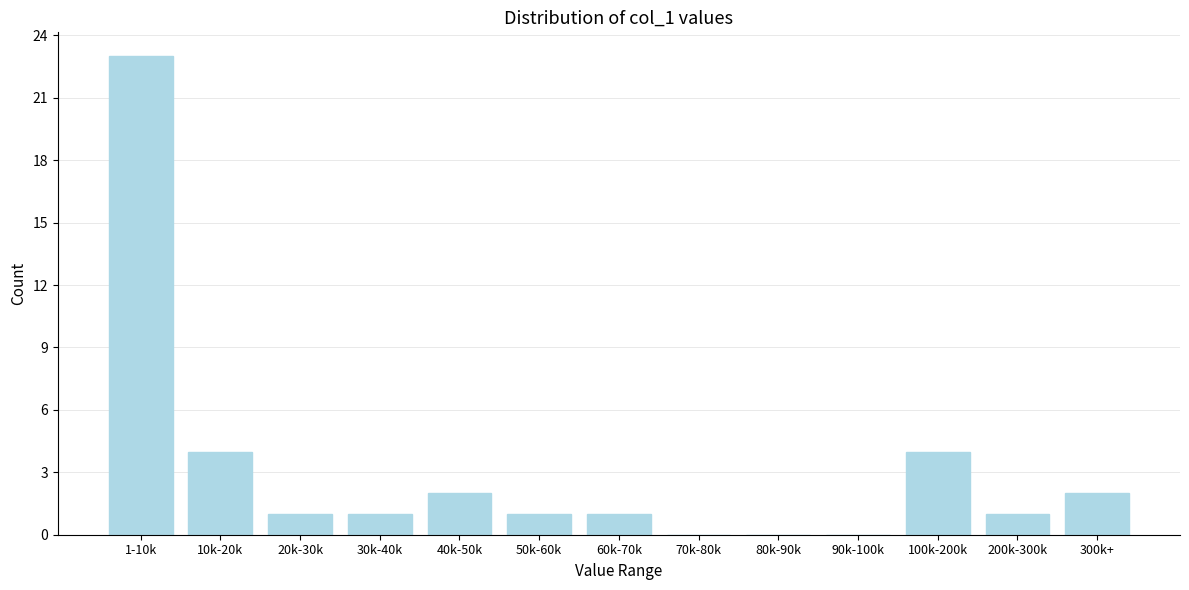

Reading right to left, transcribe all the data shown in this chart.

300k+=2	200k-300k=1	100k-200k=4	90k-100k=0	80k-90k=0	70k-80k=0	60k-70k=1	50k-60k=1	40k-50k=2	30k-40k=1	20k-30k=1	10k-20k=4	1-10k=23